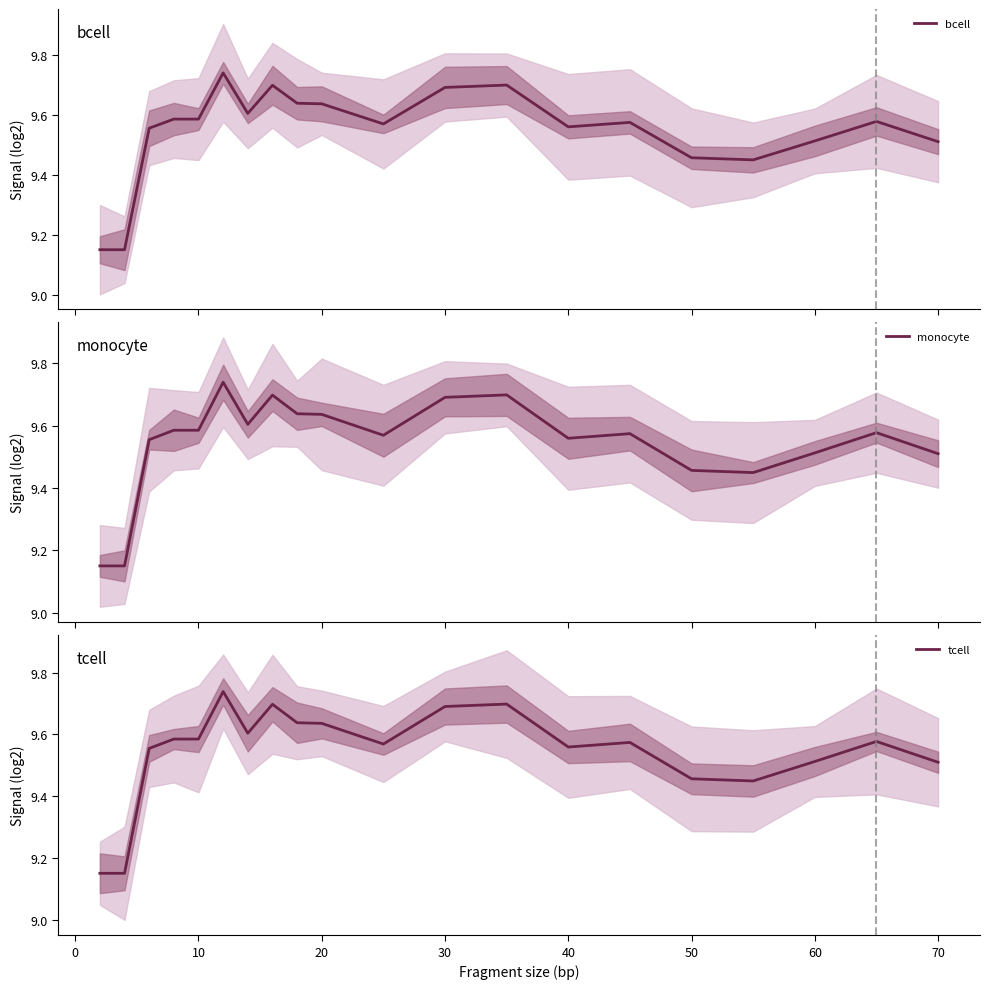

What is the value of the tcell point at the 5th from the left?

9.6